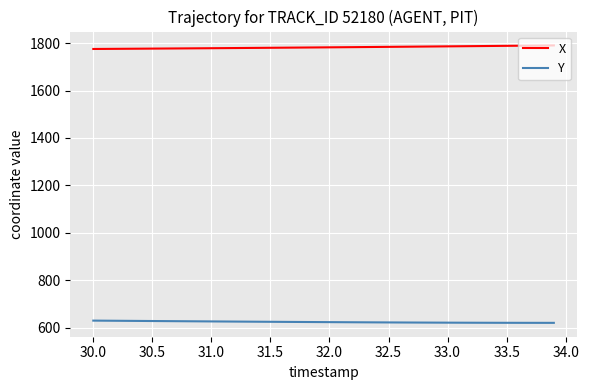

Rank the series by their average value, from highest to lowest.

X, Y